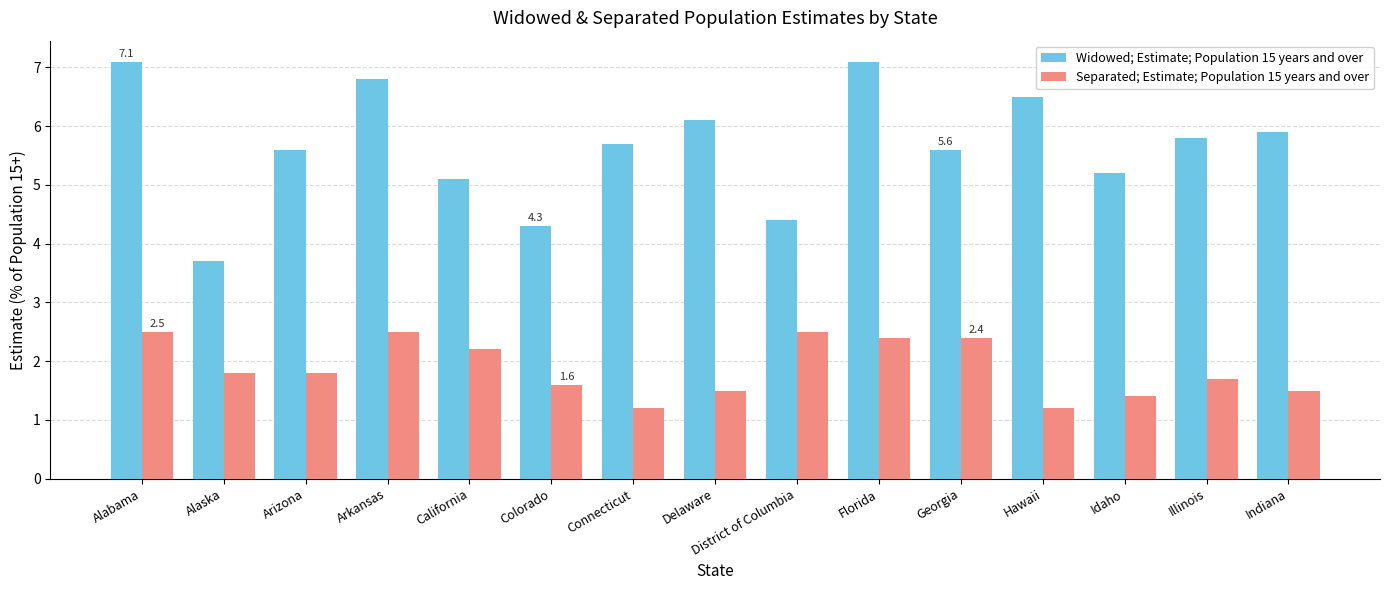

What is the minimum value for Separated; Estimate; Population 15 years and over?

1.2